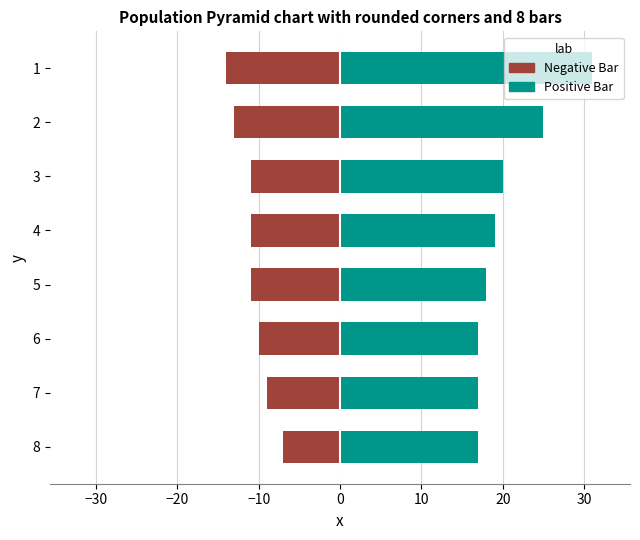

Reading left to right, extract all data points from this chart.

Negative Bar: -14	-13	-11	-11	-11	-10	-9	-7
Positive Bar: 31	25	20	19	18	17	17	17